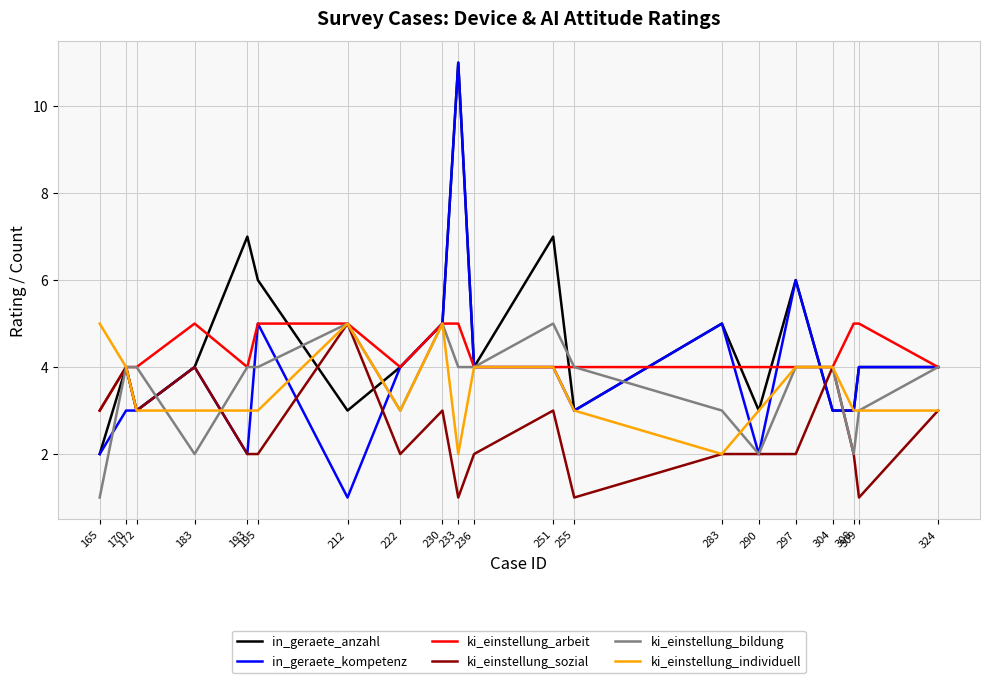

What is the spread (max minus min) of values at 308?

3